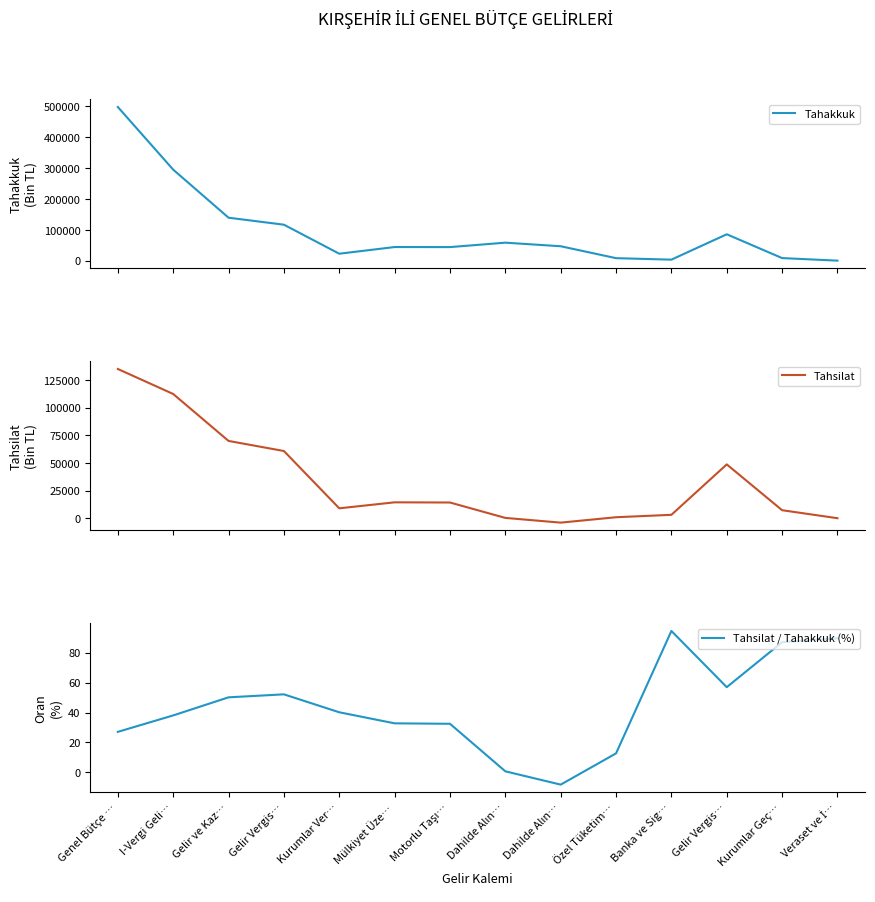

How many lines are shown in the chart?

3